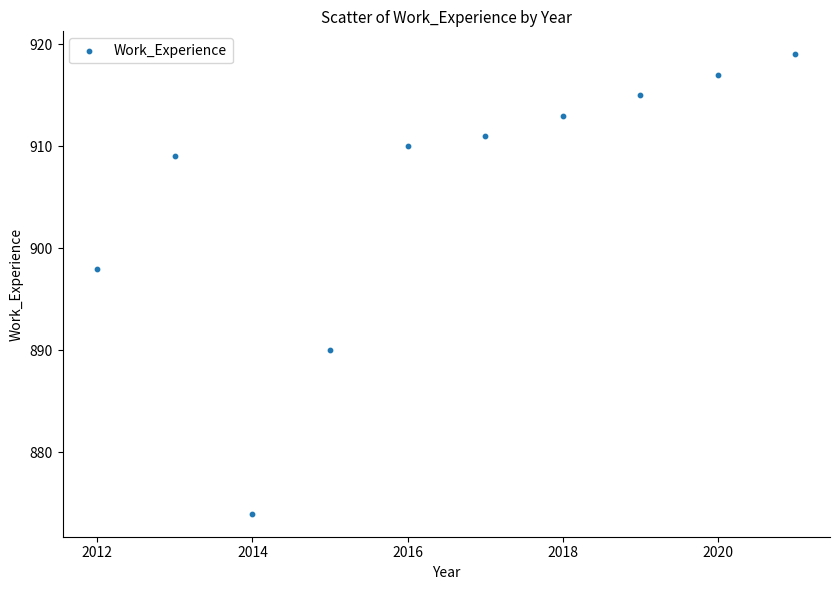

What is the average X value?

2016